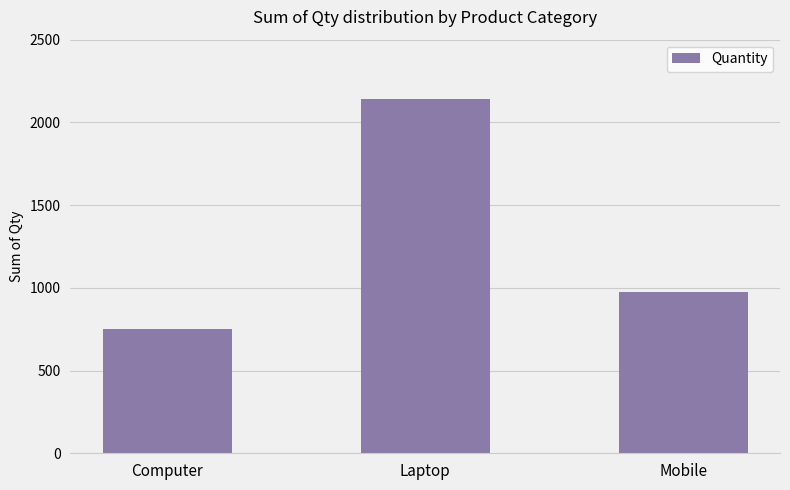

Where is the data nearest to the value 1445?

Mobile